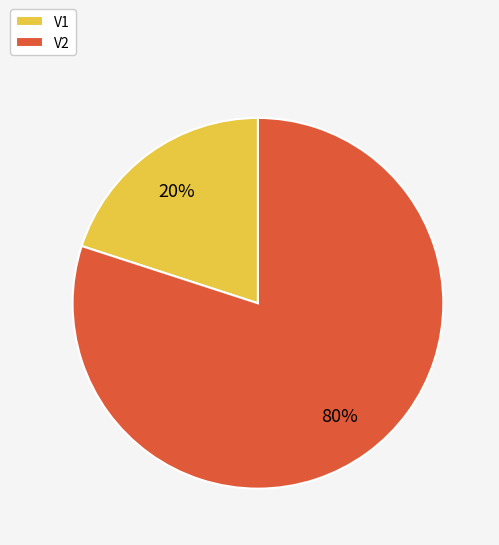

To the nearest percent, what percentage of the pie is V1?

20%